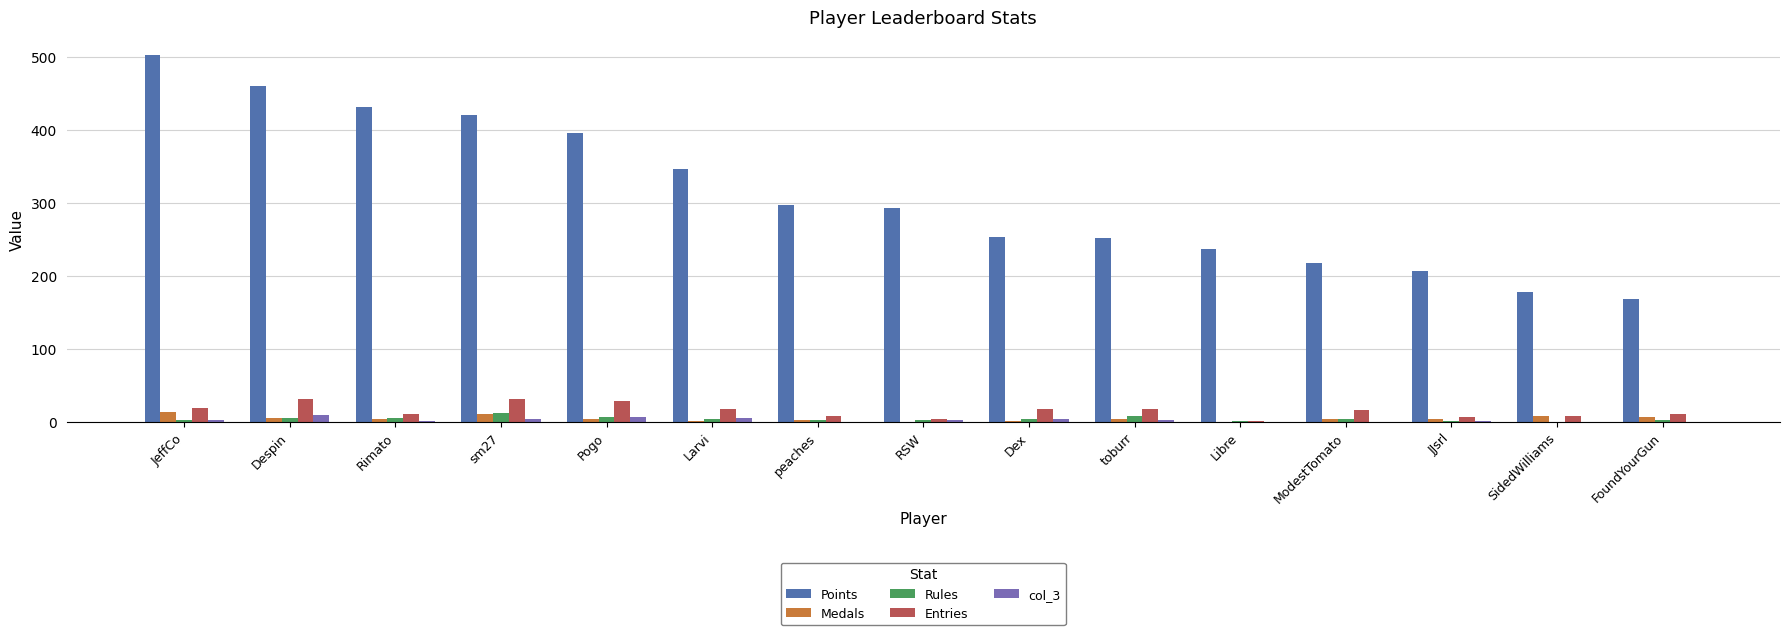

What is the sum of all Points values?

4655